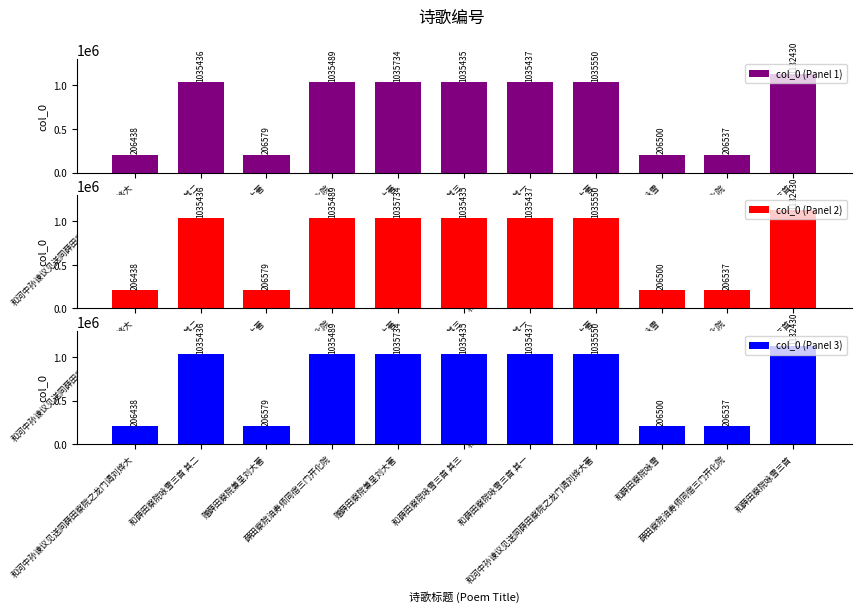

What is the sum of the col_0 (Panel 1) values at 和河中孙谏议见送同薛田察院之龙门谒刘烨大著 and 和薛田察院咏雪?

1242050